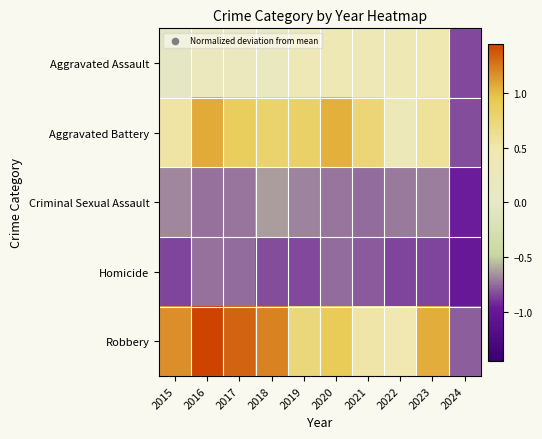

Which category has the highest value across all series?

2016